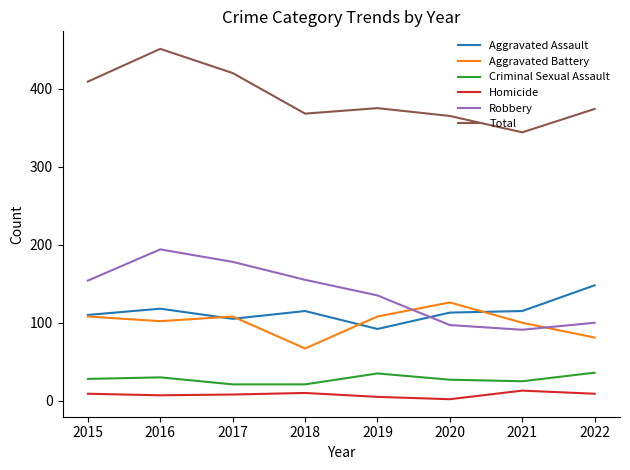

Read the Aggravated Assault value at 2021.

115